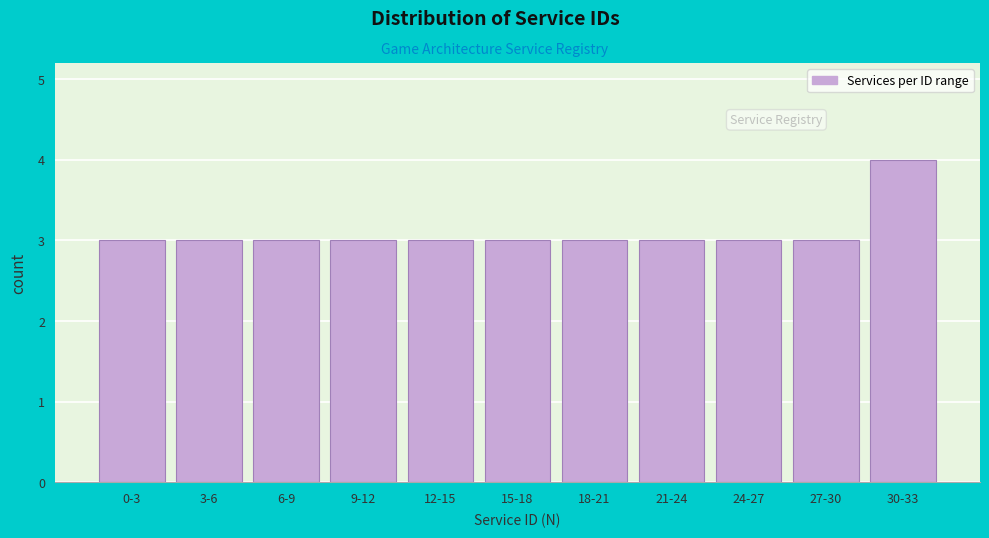

Reading left to right, what are all the values shown in this chart?

3	3	3	3	3	3	3	3	3	3	4